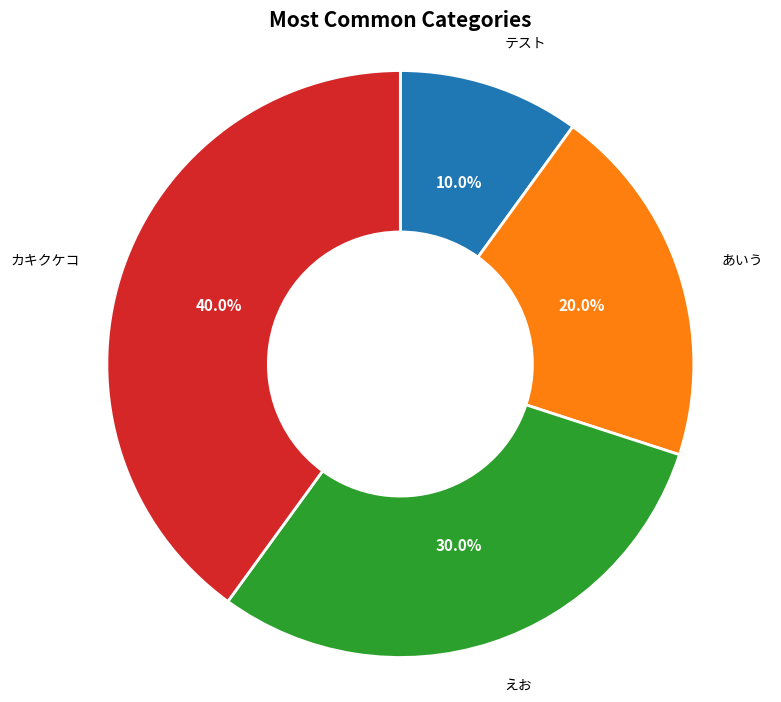

Is there any slice that represents more than half of the pie?

No